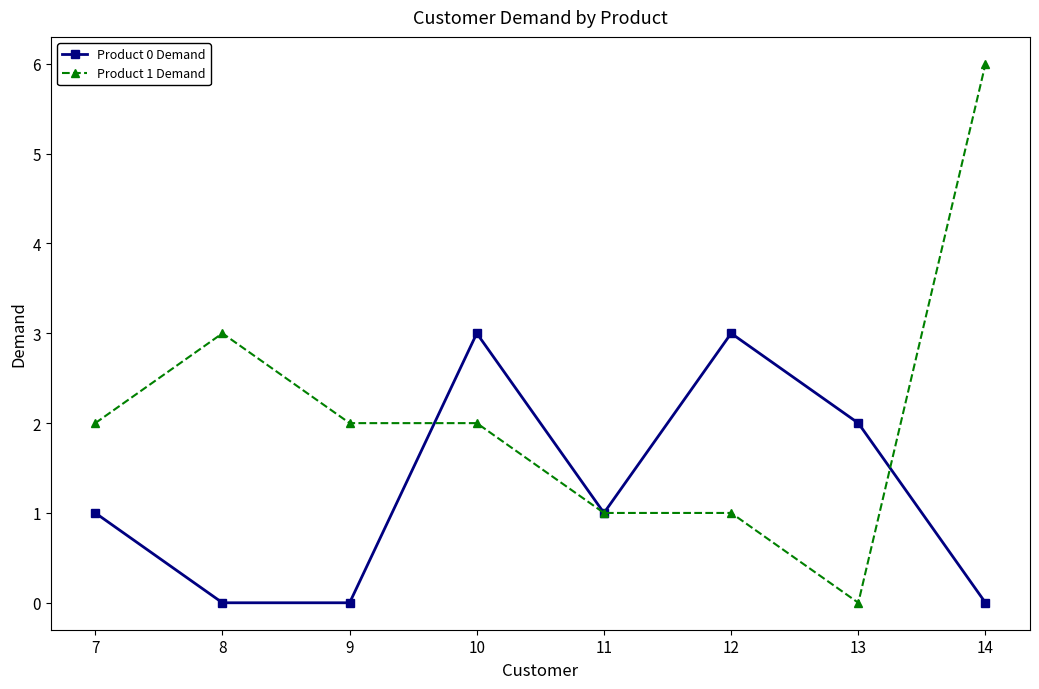

Count the number of categories in the chart.

8